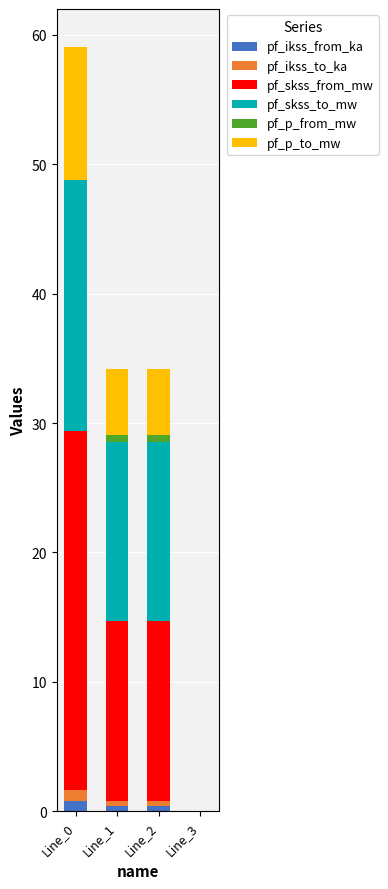

Which series has the widest spread of values?

pf_skss_from_mw